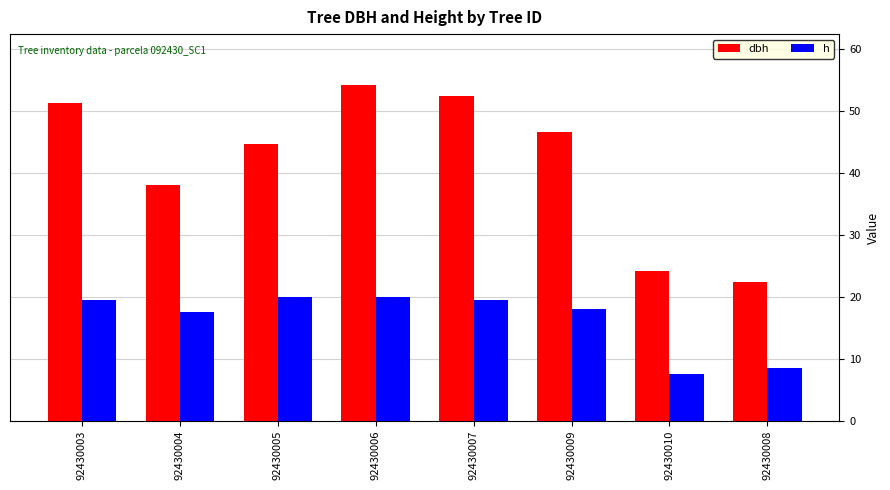

Which series has the largest total across all categories?

dbh